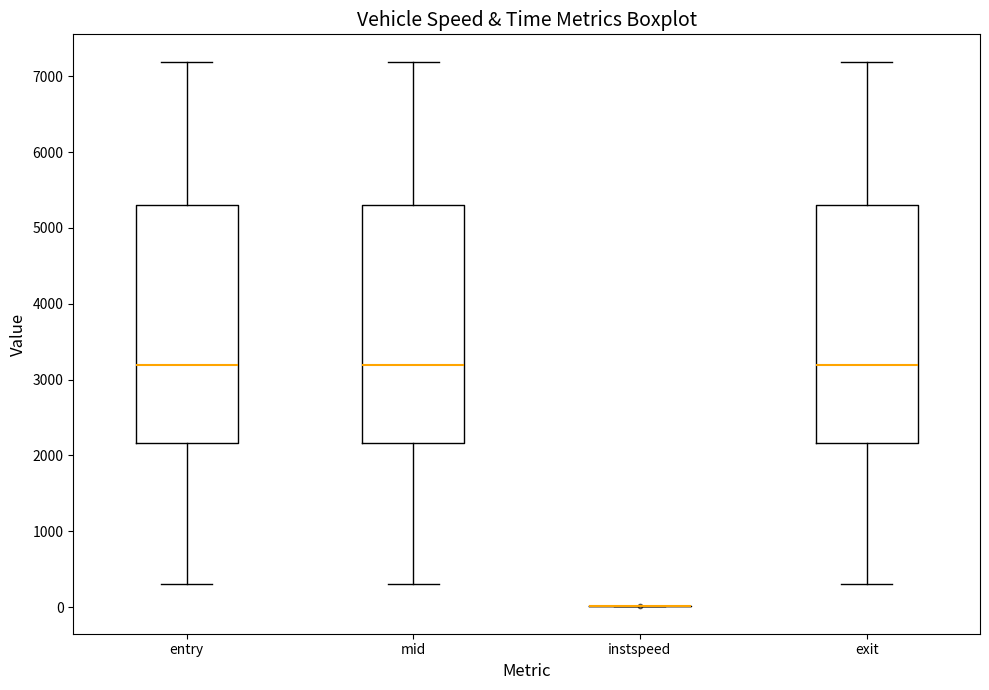

Where does the lower whisker of the box for exit end on the y-axis? The values are not printed on the chart, so give them approximately, as read against the axis.

300